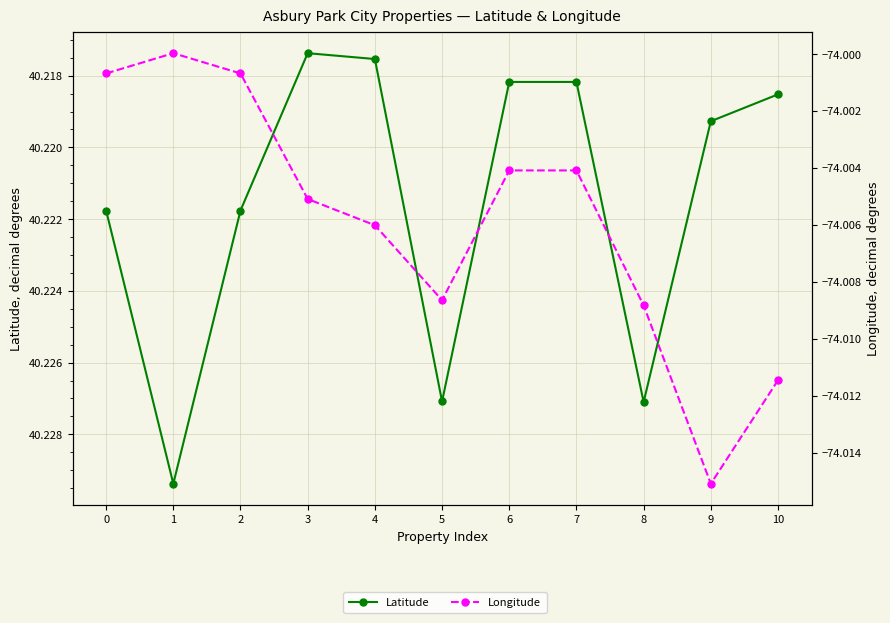

What is the total value across all series at 9?

-33.8